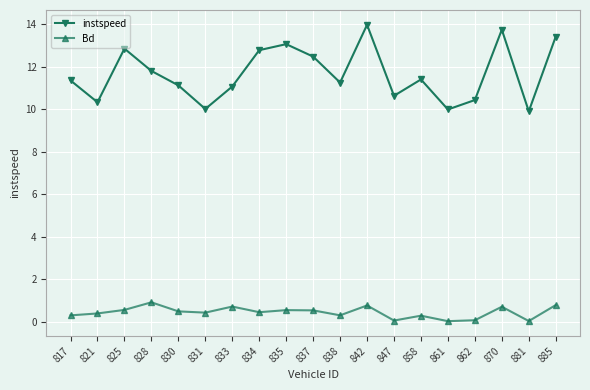

True or false: instspeed and Bd intersect in this chart.

False